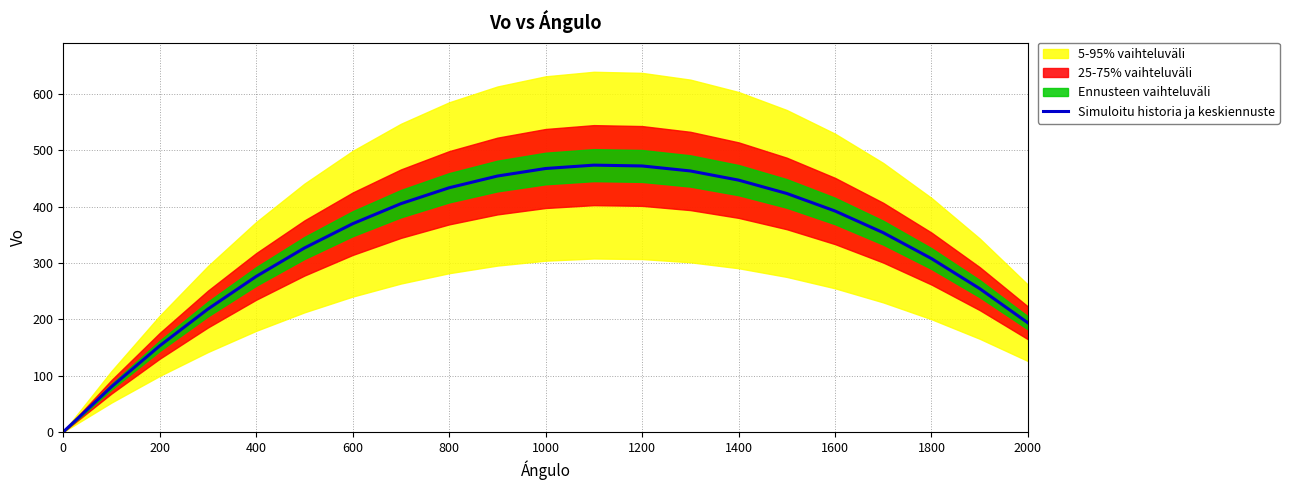

What is the greatest value displayed?

474.0